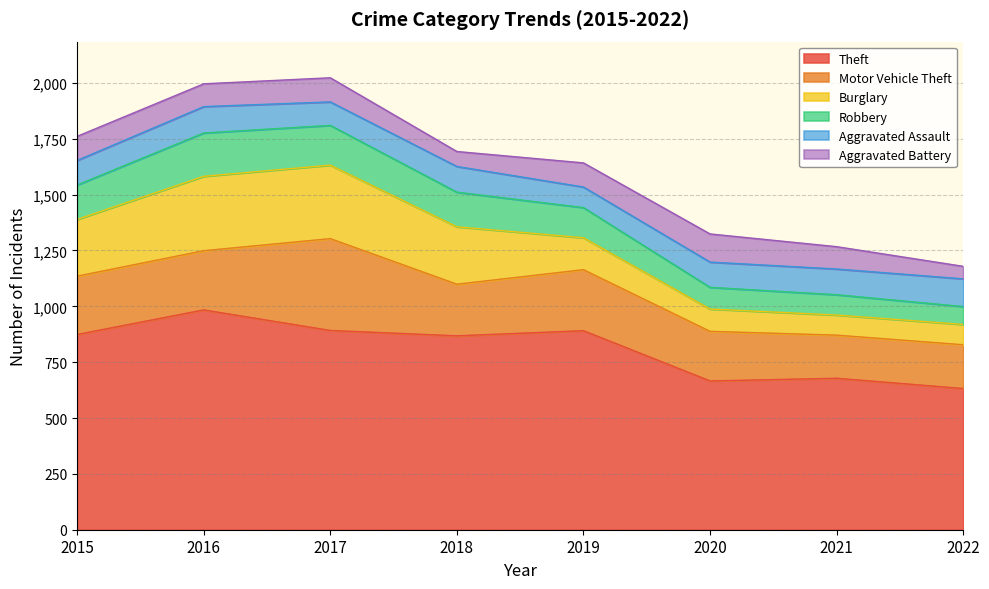

Does the chart have visible grid lines?

Yes